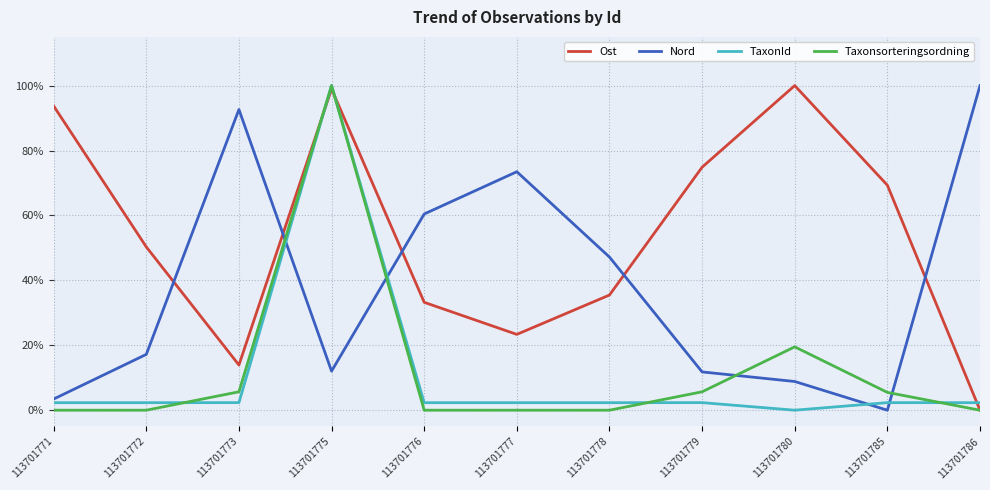

True or false: TaxonId has a value of 0.4 at 113701775.

False